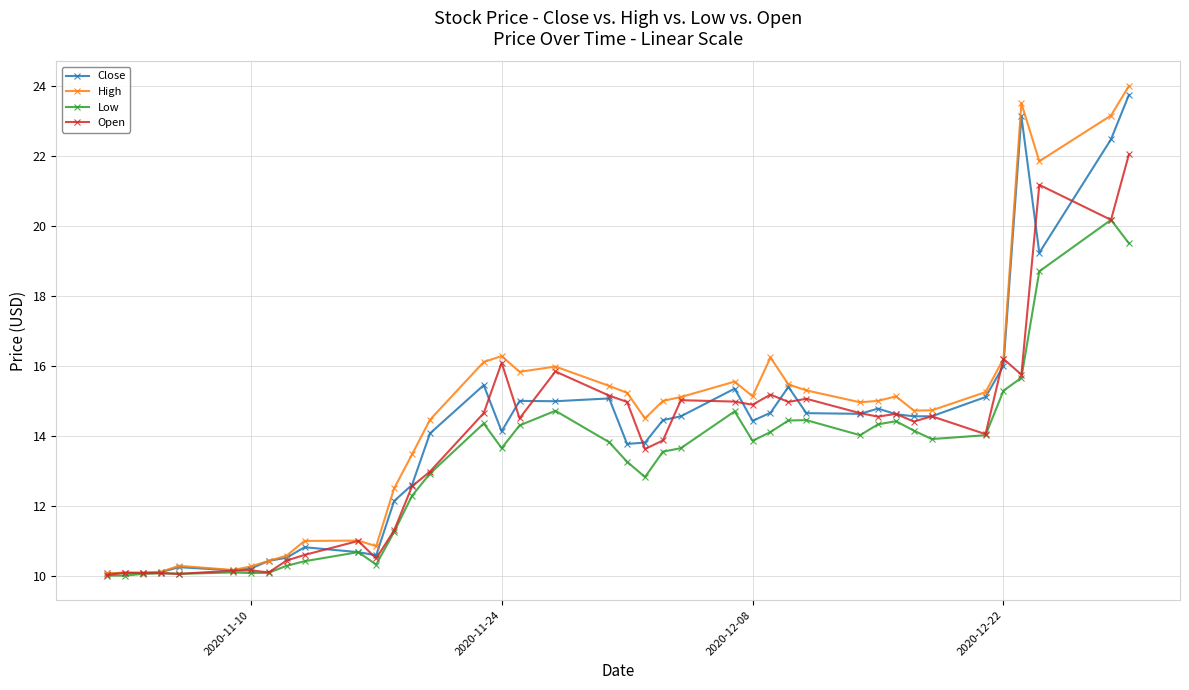

True or false: High has more than 2 interior local peaks.

True